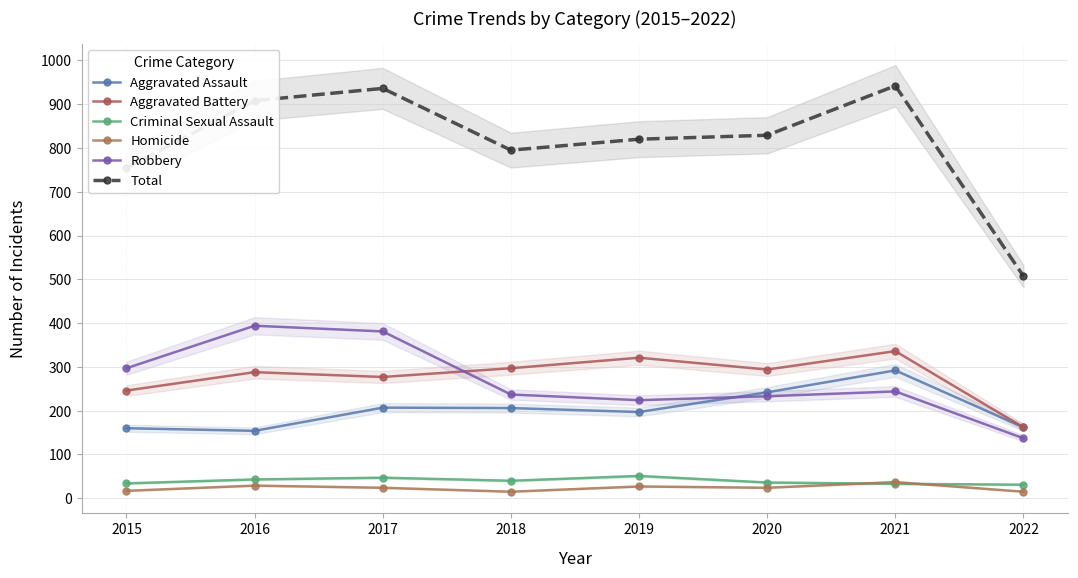

Which has a higher value, 2021 or 2019?

2021